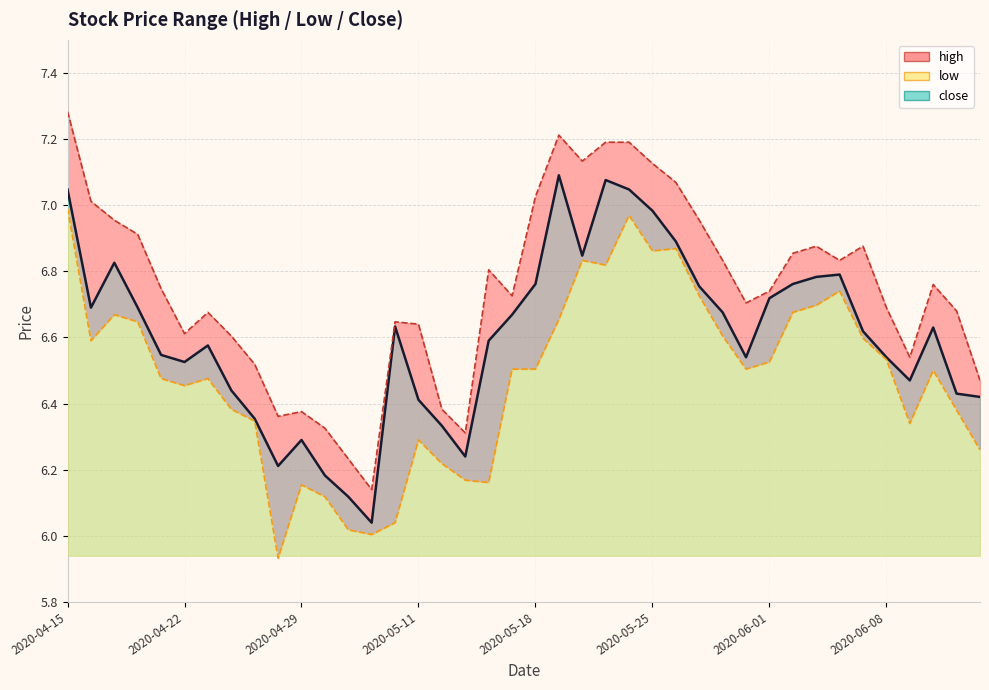

What are all the series names shown in the legend?

high, low, close